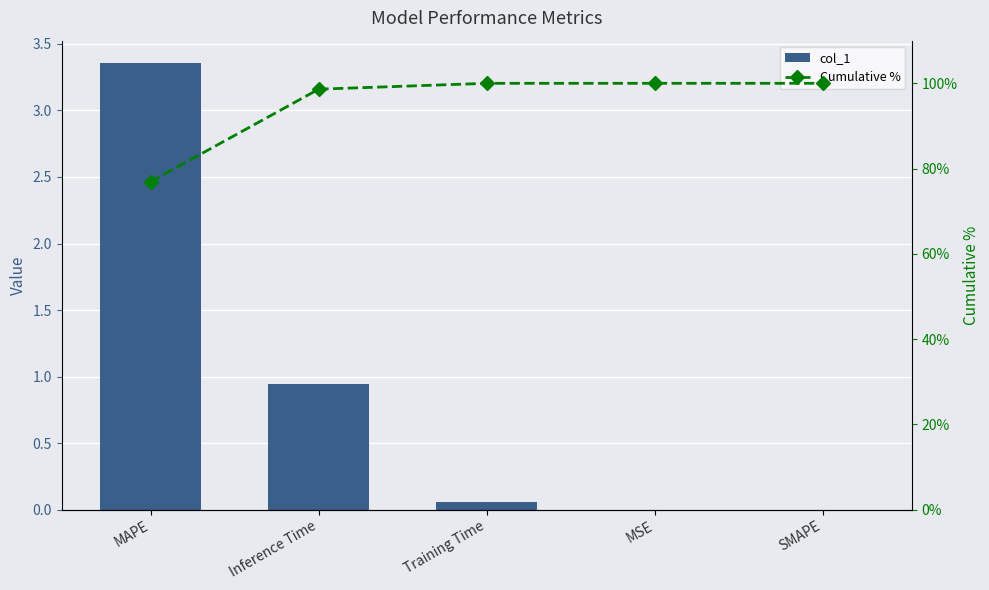

At Training Time, list the series in order from smallest to largest.

col_1, Cumulative %